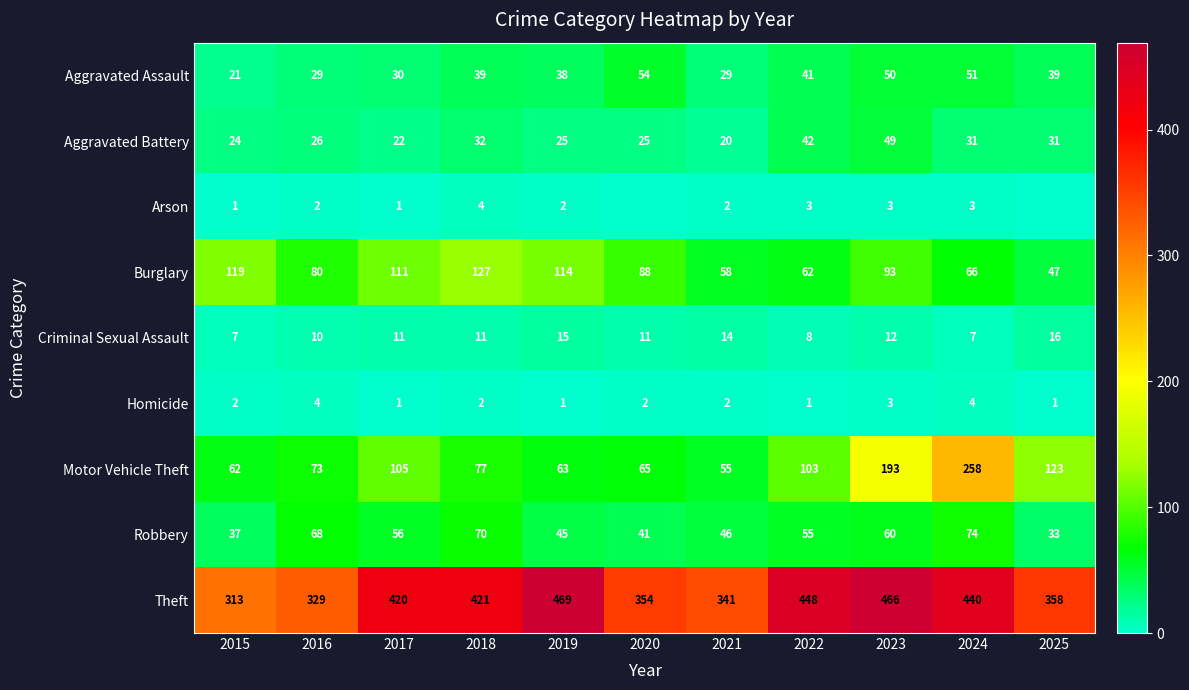

What is the difference between the Burglary values at 2023 and 2025?

46